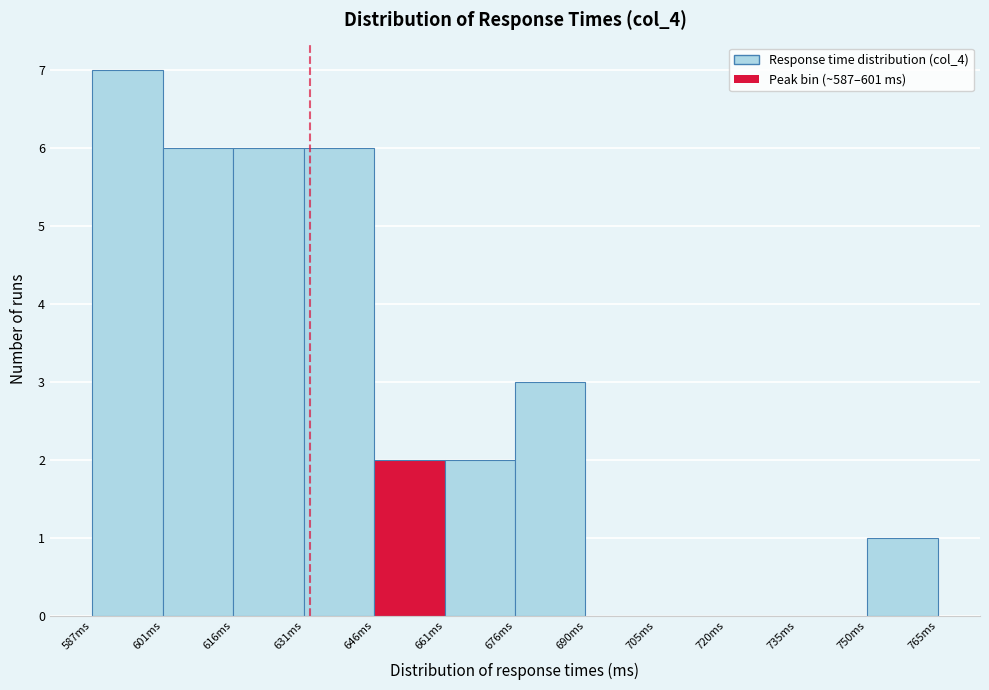

Reading left to right, transcribe this chart: for each bar, give the range it covers on the x-axis and its height. Neither the bar edges nor the heights are printed on the chart, so give them approximately, as read against the axes.

586 to 602: 7
602 to 616: 6
616 to 632: 6
632 to 646: 6
646 to 660: 2
660 to 676: 2
676 to 690: 3
690 to 706: 0
706 to 720: 0
720 to 734: 0
734 to 750: 0
750 to 764: 1